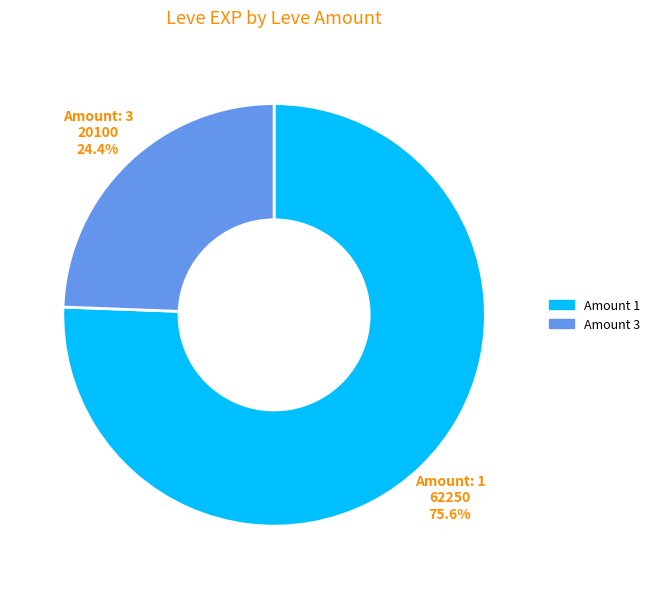

Does any single category account for the majority?

Yes